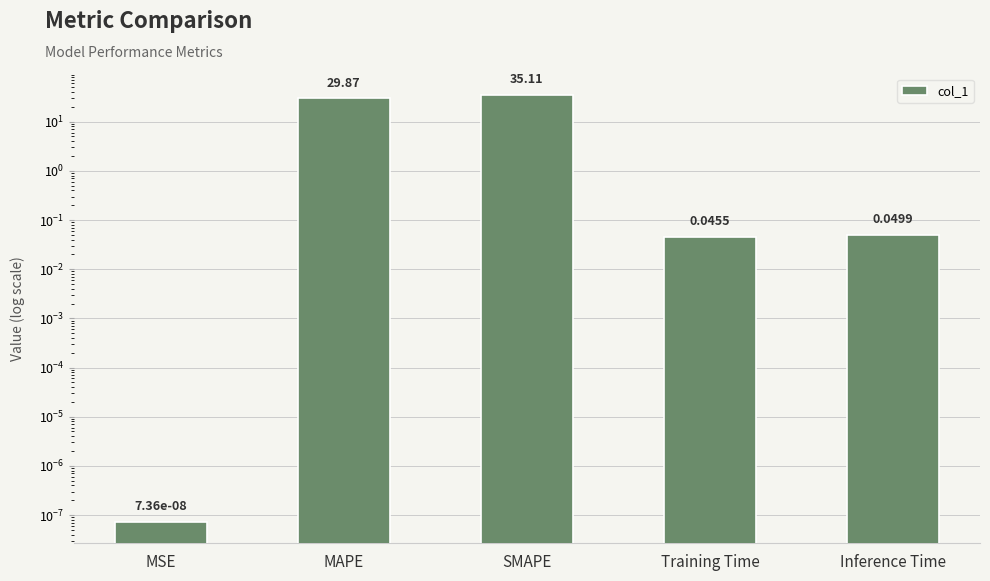

Reading left to right, transcribe all the data shown in this chart.

0.0	29.9	35.1	0.0	0.0